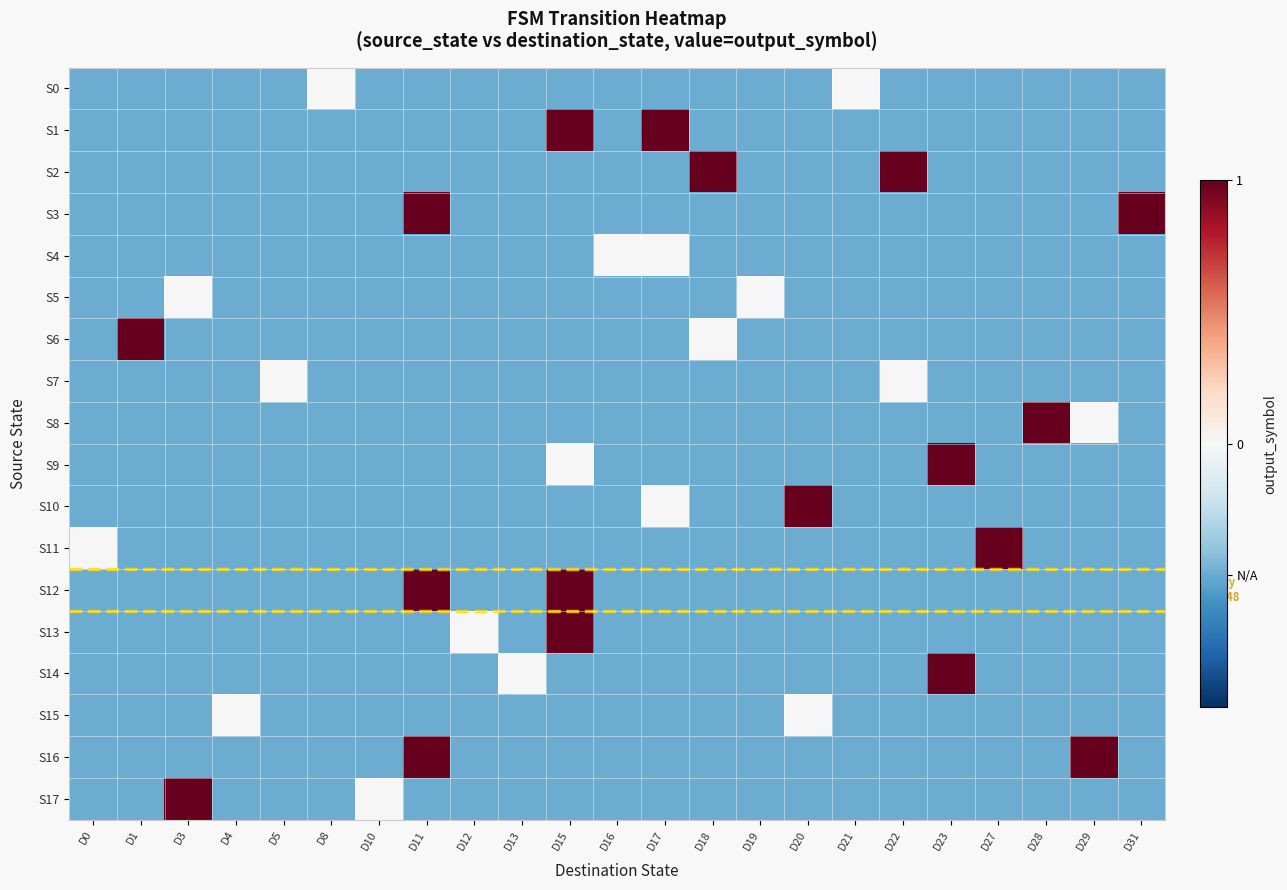

List the series in order of their peak value, lowest first.

S0, S4, S5, S7, S15, S1, S2, S3, S6, S8, S9, S10, S11, S12, S13, S14, S16, S17